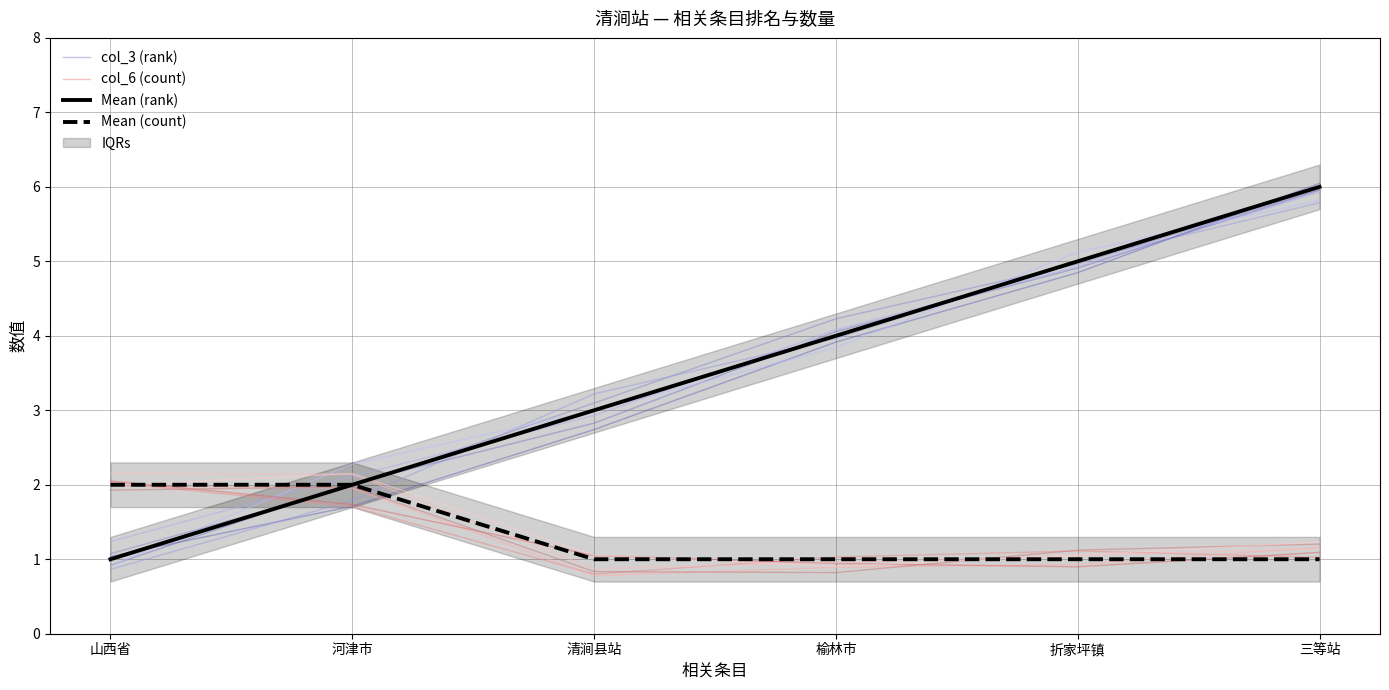

Is this an area chart (filled region under the line)?

No